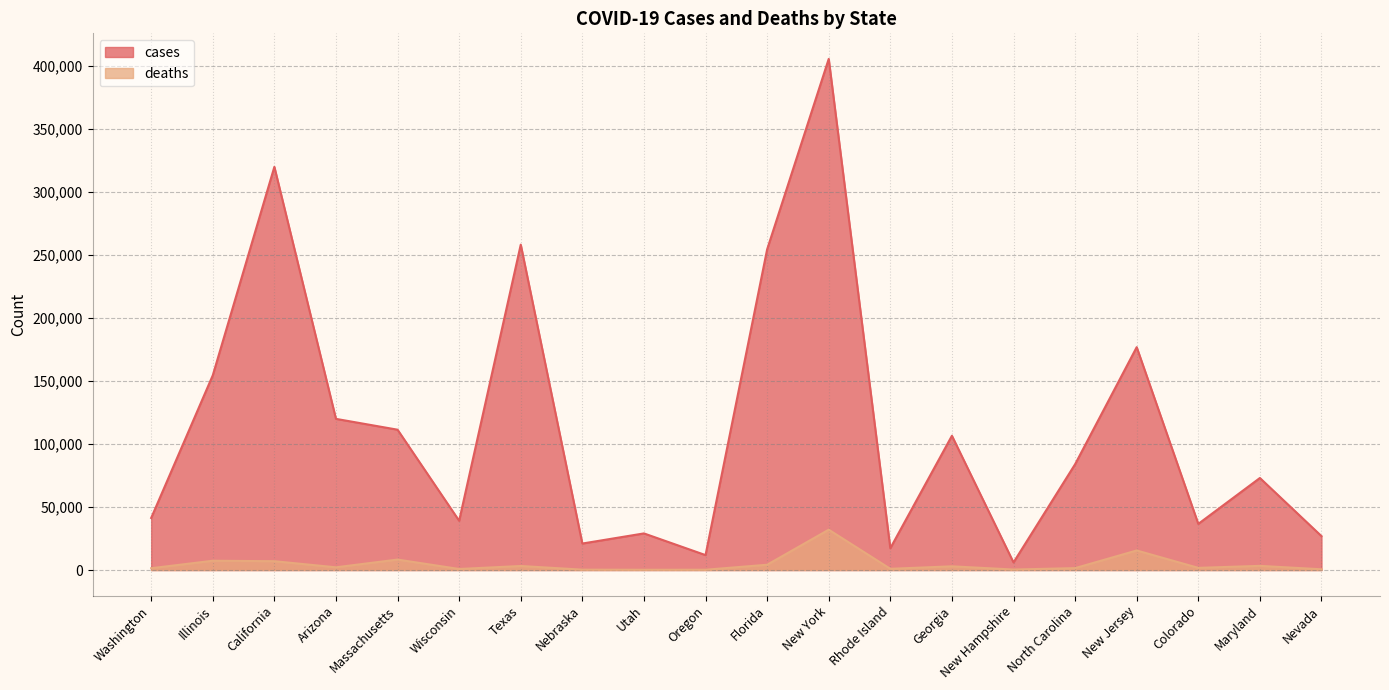

What are all the series names shown in the legend?

cases, deaths